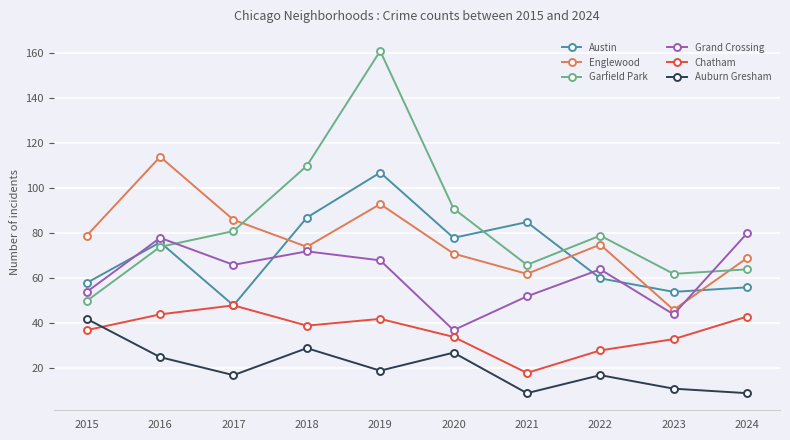

At 2020, list the series in order from smallest to largest.

Auburn Gresham, Chatham, Grand Crossing, Englewood, Austin, Garfield Park